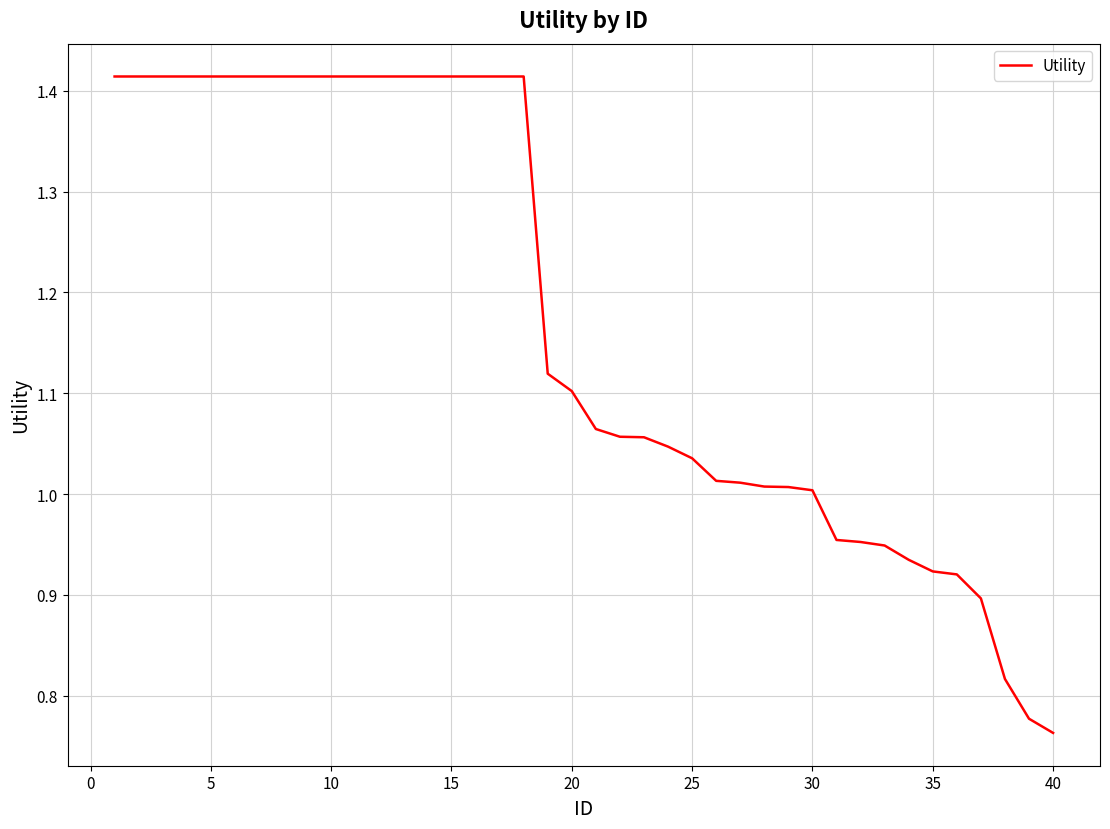

What is the difference between the maximum and minimum values?

0.7